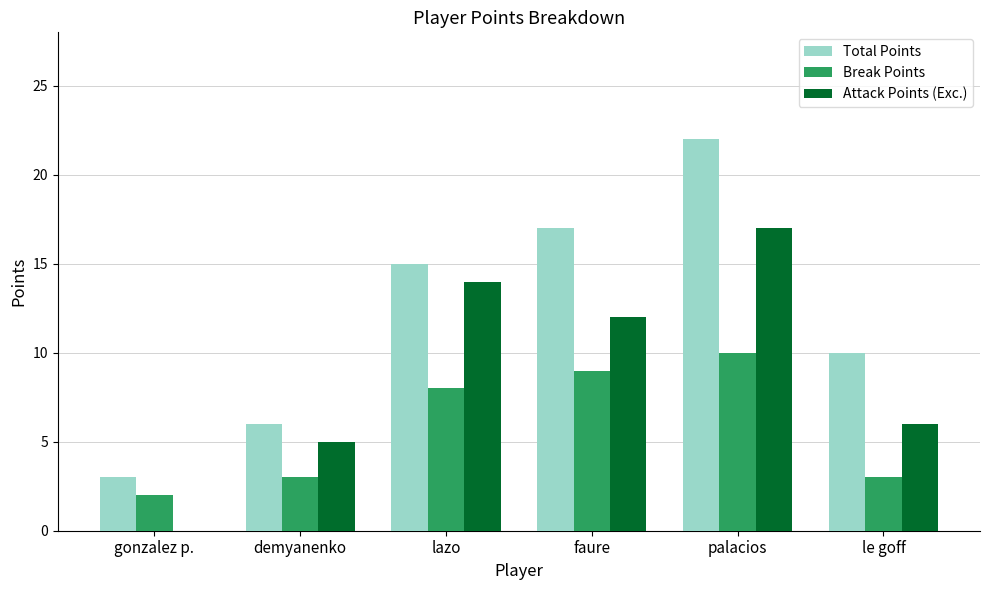

What is the approximate value of Break Points at faure?

9